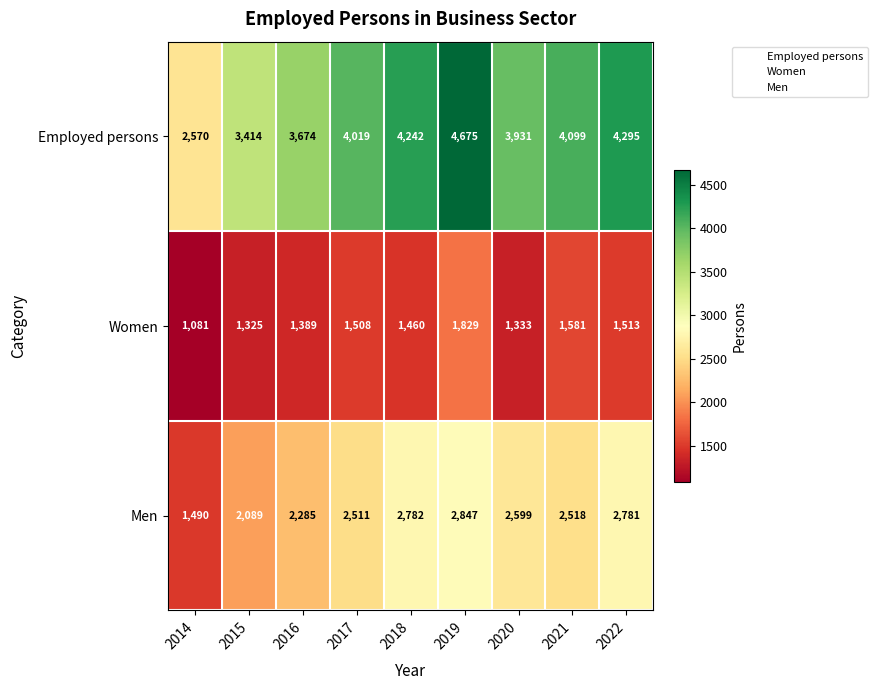

Reading right to left, transcribe all the data shown in this chart.

Employed persons: 4295	4099	3931	4675	4242	4019	3674	3414	2570
Women: 1513	1581	1333	1829	1460	1508	1389	1325	1081
Men: 2781	2518	2599	2847	2782	2511	2285	2089	1490